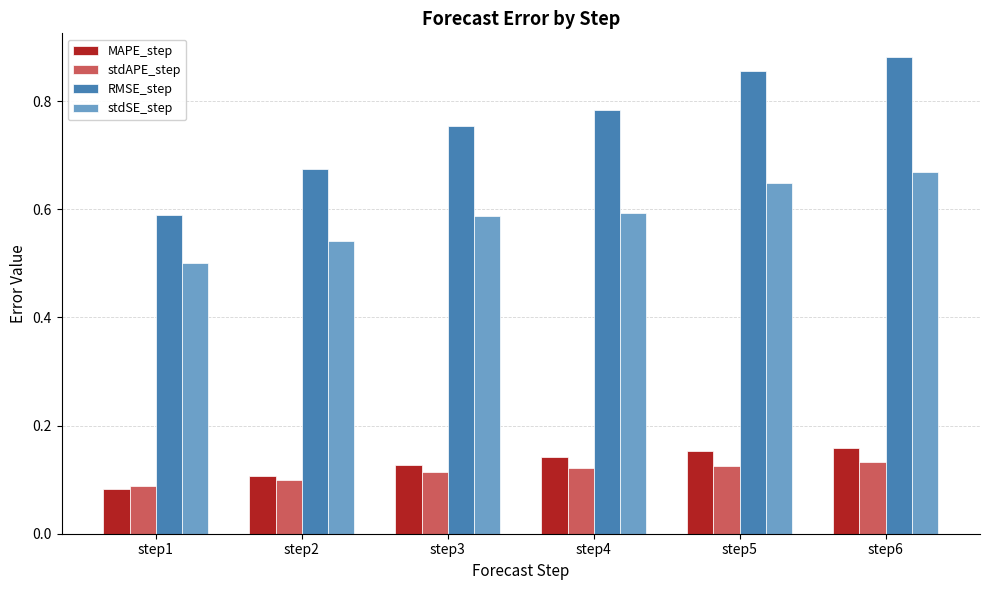

What are all the series names shown in the legend?

MAPE_step, stdAPE_step, RMSE_step, stdSE_step